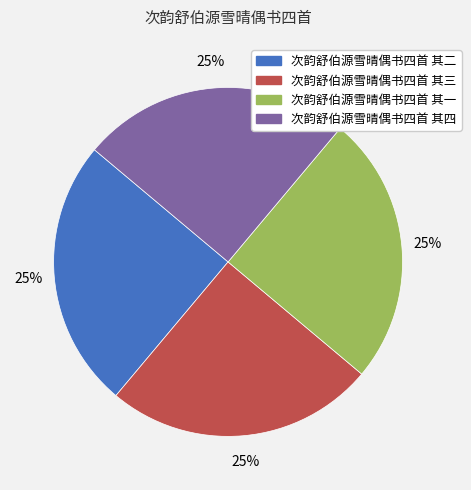

To the nearest percent, what percentage of the pie is 次韵舒伯源雪晴偶书四首 其一?

25%